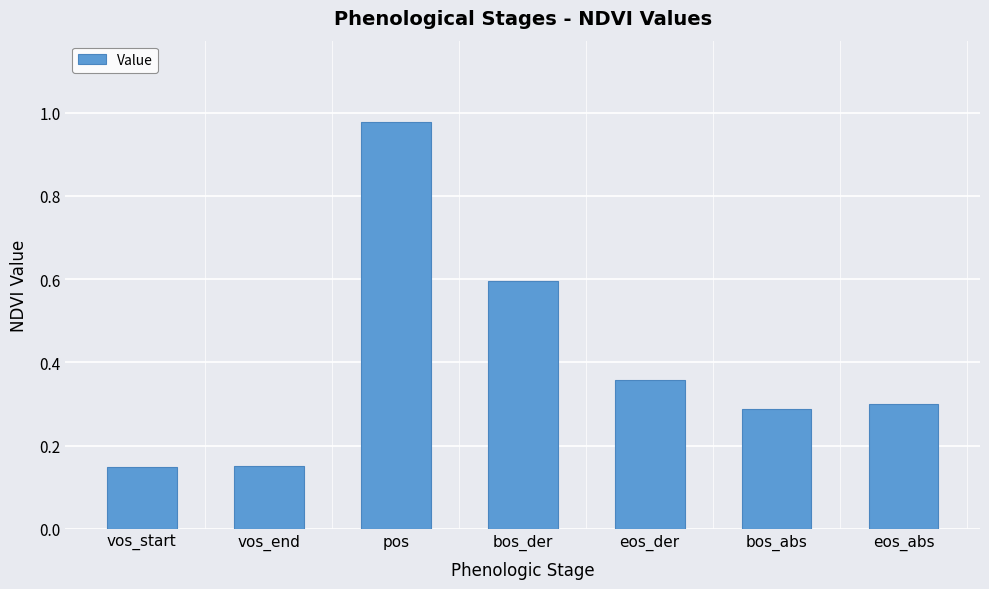

What position from the right is eos_der?

3